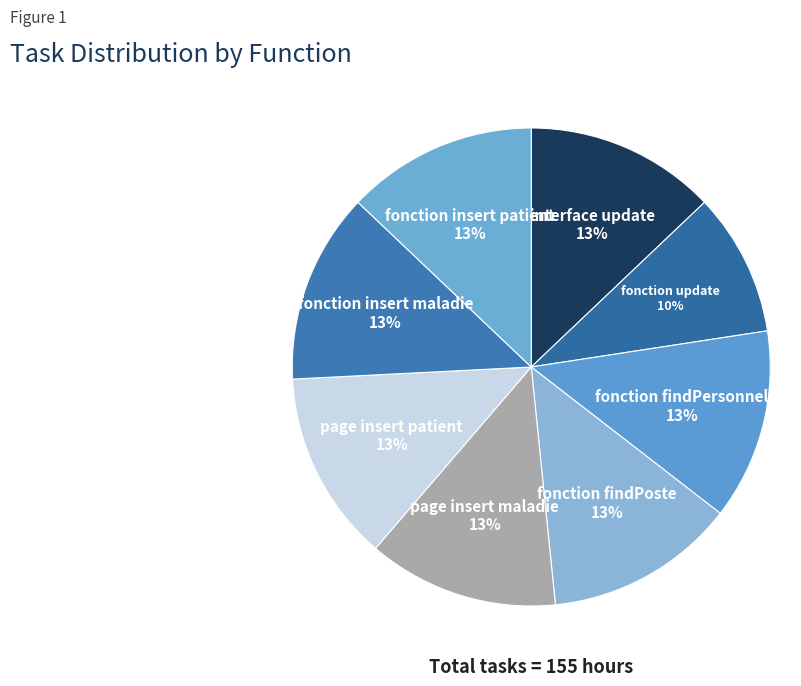

To the nearest percent, what percentage of the pie is page insert patient?

13%